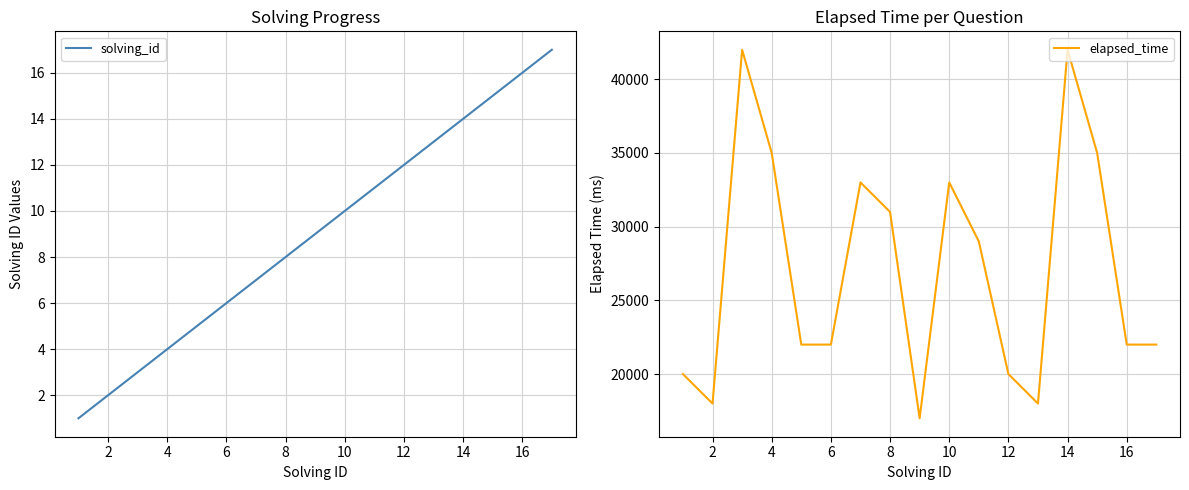

Rank the series by their maximum value, from lowest to highest.

solving_id, elapsed_time